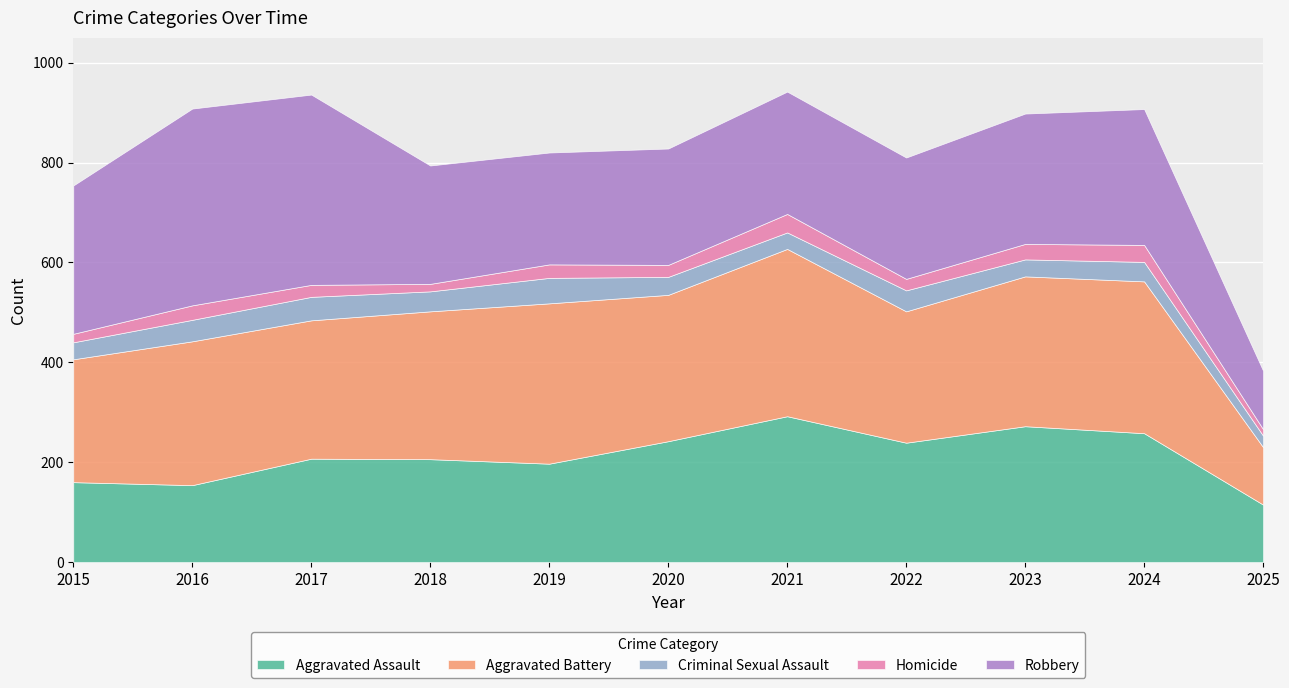

Which category has the lowest value across all series?

2025